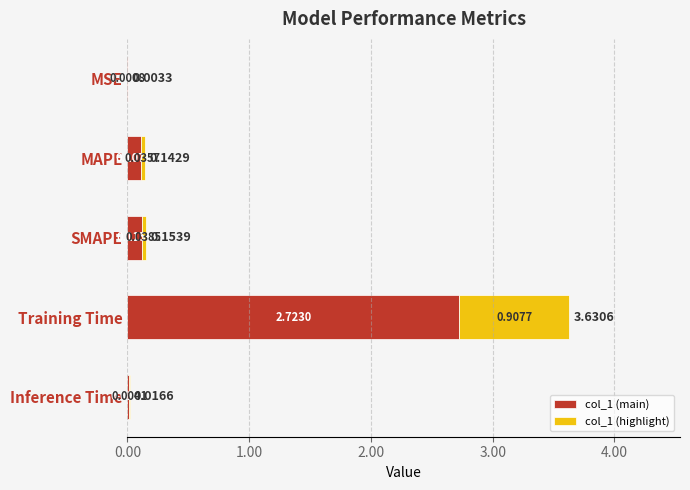

What is the sum of all col_1 (main) values?

3.0